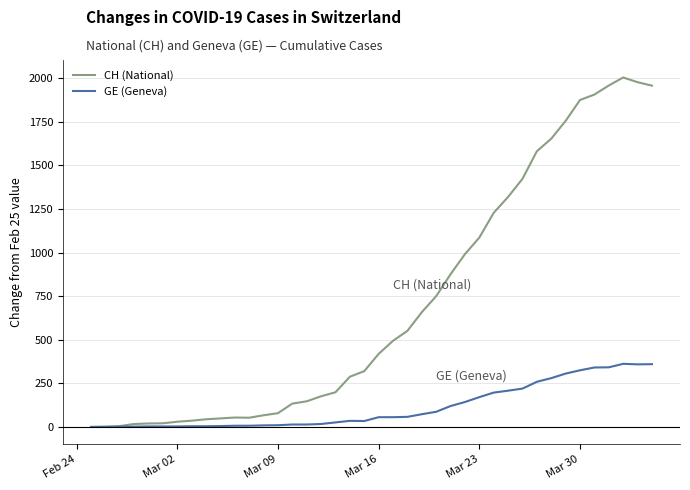

Which series has the largest range (max minus min)?

CH (National)